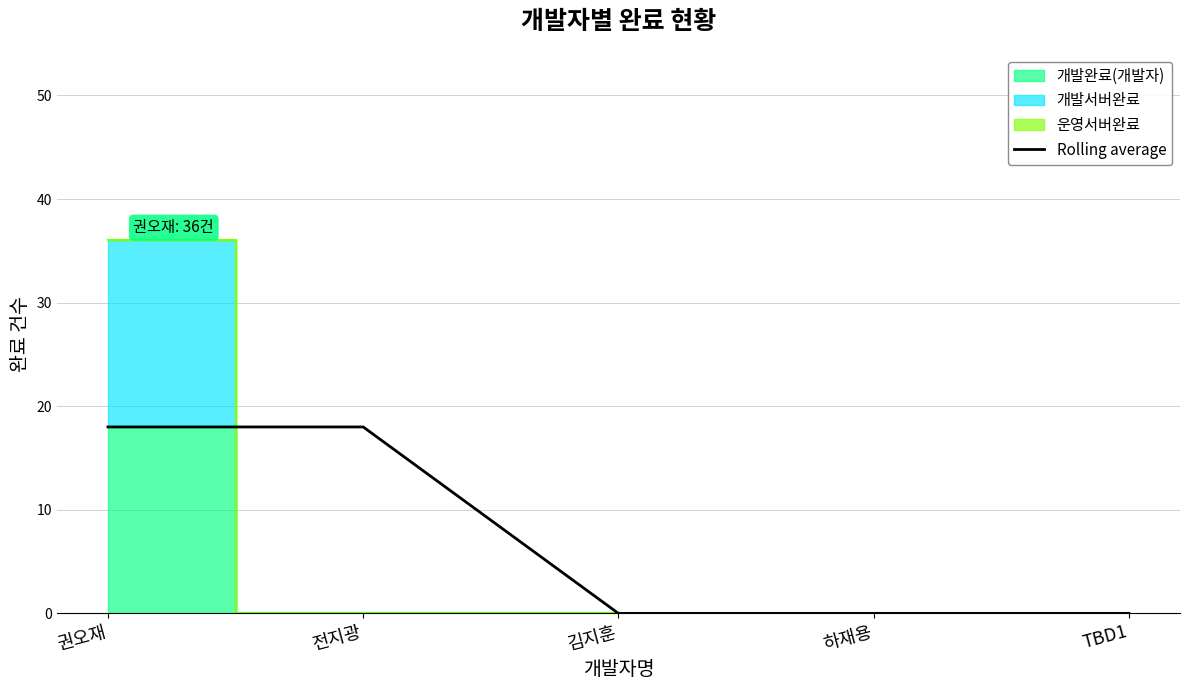

What is the sum of all values?

36